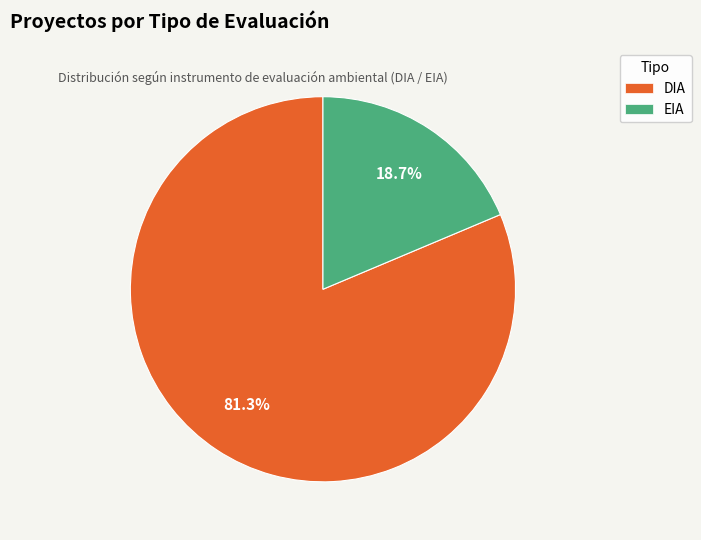

Do DIA and EIA together represent more than half of the pie?

Yes